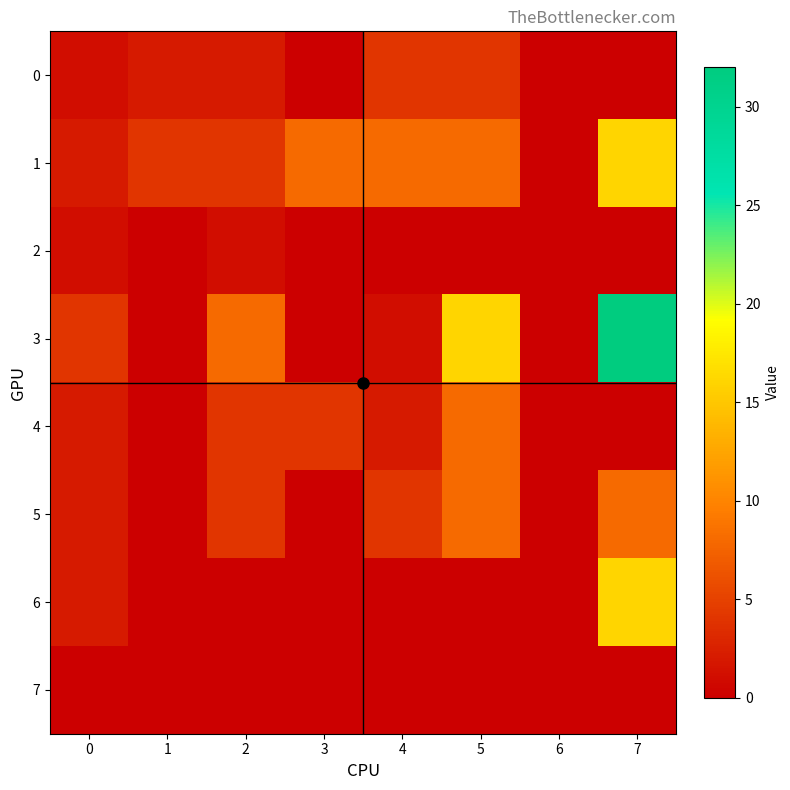

What is the difference between the highest and lowest values at 5?

16